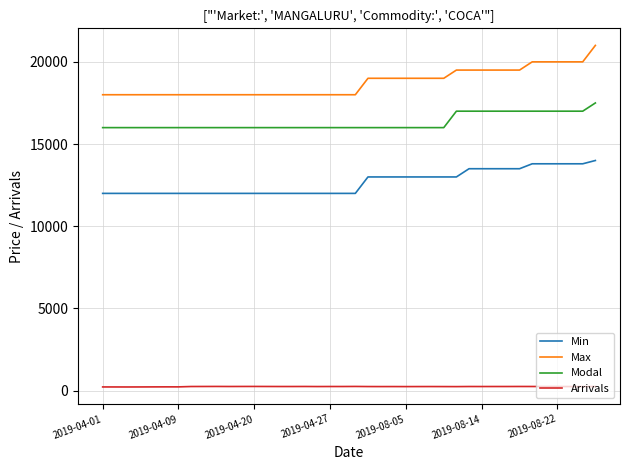

What is the maximum value for Arrivals?

258